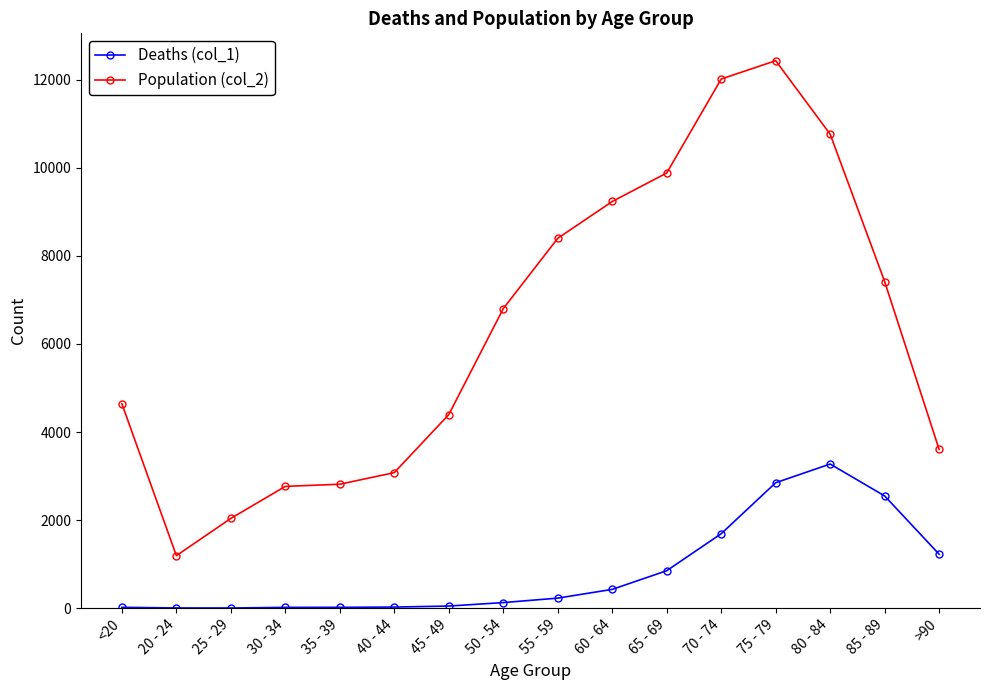

Is the value of Population (col_2) at 50 - 54 greater than the value of Deaths (col_1) at 25 - 29?

Yes